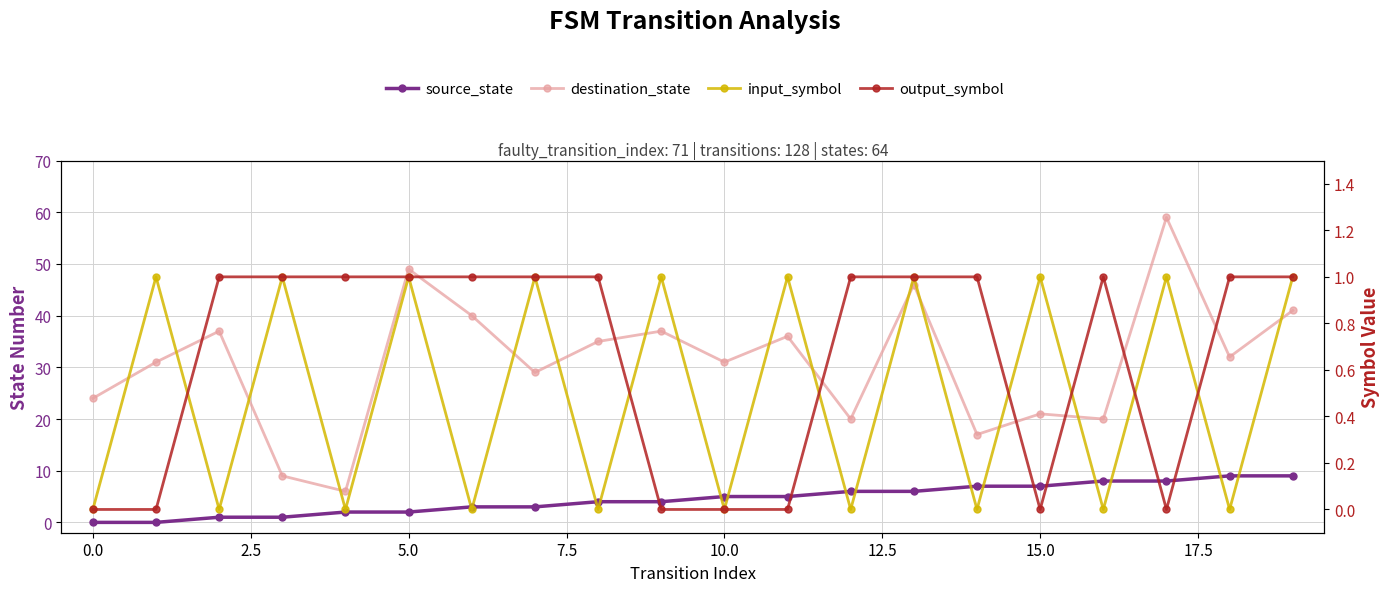

What are all the series names shown in the legend?

source_state, destination_state, input_symbol, output_symbol